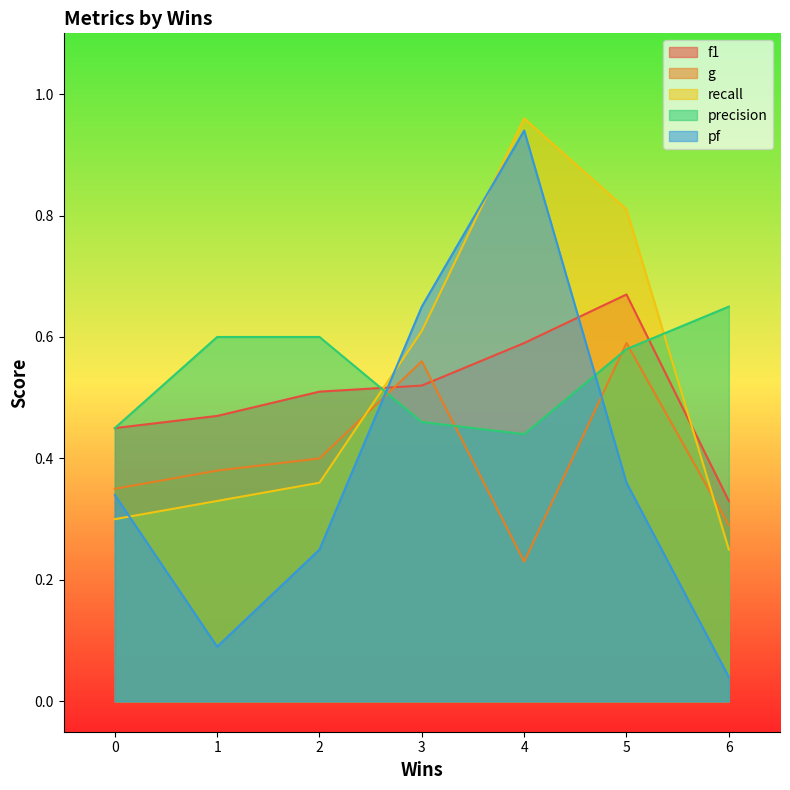

Reading left to right, extract all data points from this chart.

f1: 0=0.5	1=0.5	2=0.5	3=0.5	4=0.6	5=0.7	6=0.3
g: 0=0.3	1=0.4	2=0.4	3=0.6	4=0.2	5=0.6	6=0.3
recall: 0=0.3	1=0.3	2=0.4	3=0.6	4=1.0	5=0.8	6=0.2
precision: 0=0.5	1=0.6	2=0.6	3=0.5	4=0.4	5=0.6	6=0.7
pf: 0=0.3	1=0.1	2=0.2	3=0.7	4=0.9	5=0.4	6=0.0